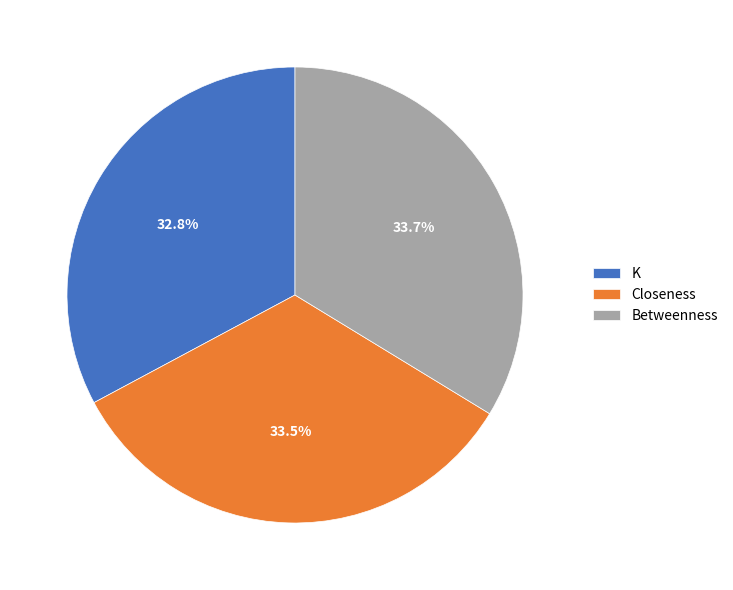

The Betweenness slice represents 34% of the pie. True or false?

True